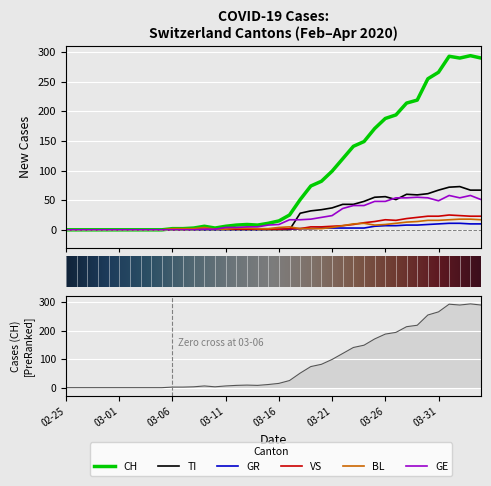

What are all the series names shown in the legend?

CH, TI, GR, VS, BL, GE